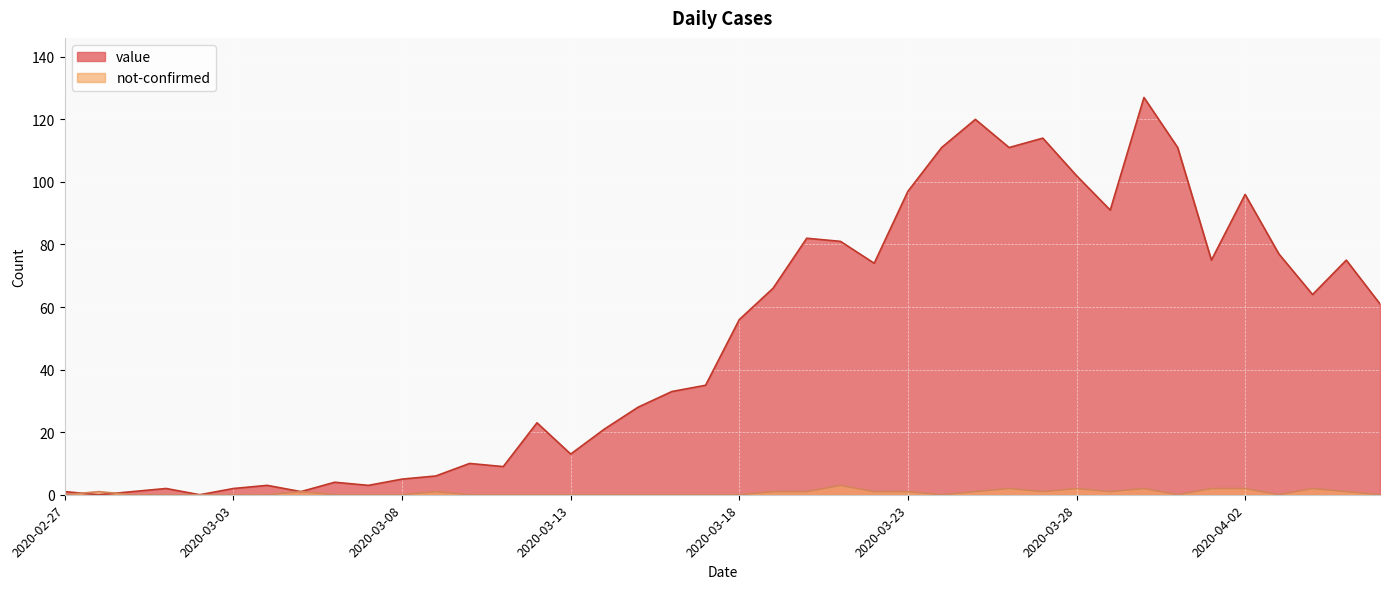

Is it true that value equals 56 at 2020-03-18?

True